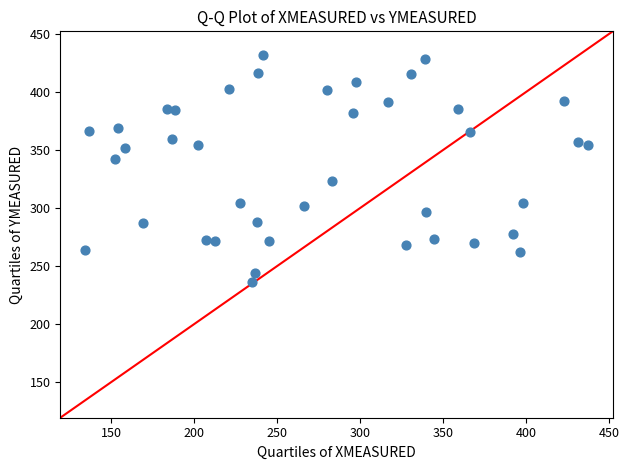

What is the range of X values (max minus min)?

302.6